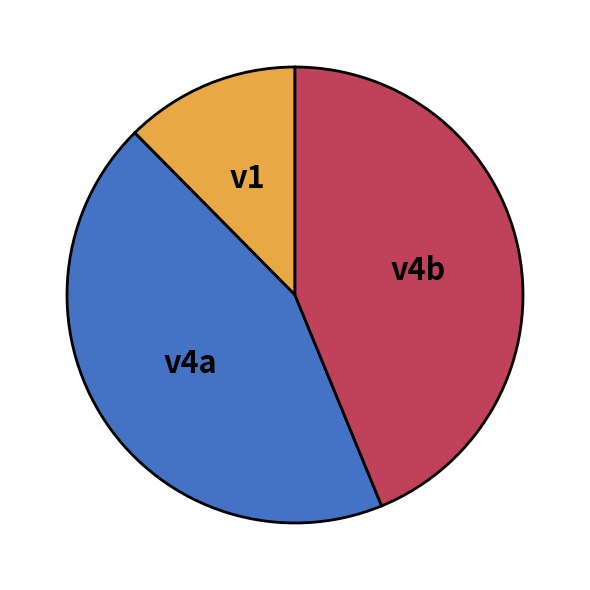

What is the ratio of the value at v1 to the value at v4b?

0.3